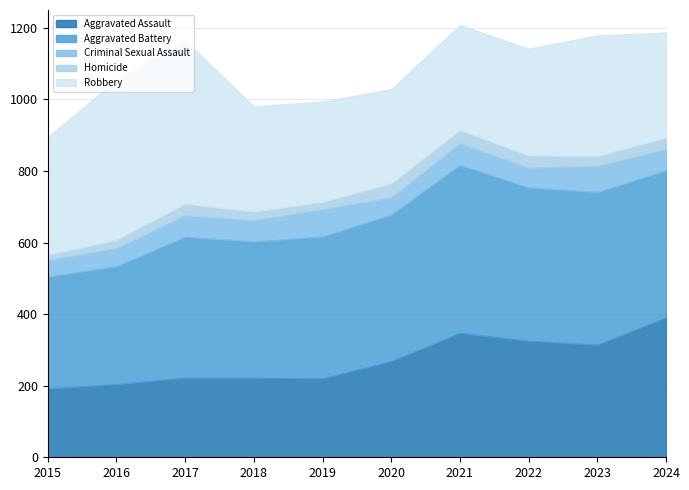

What is the maximum value for Robbery?

456